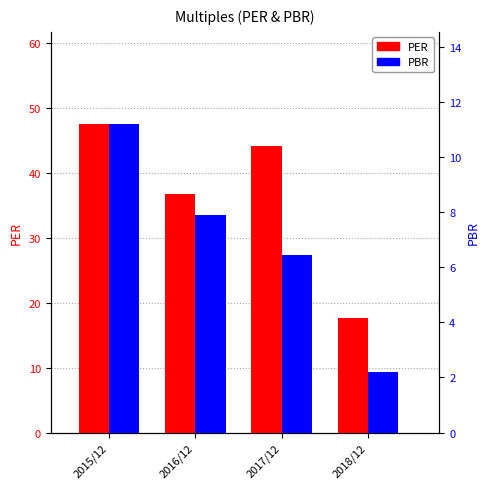

At 2017/12, list the series in order from largest to smallest.

PER, PBR